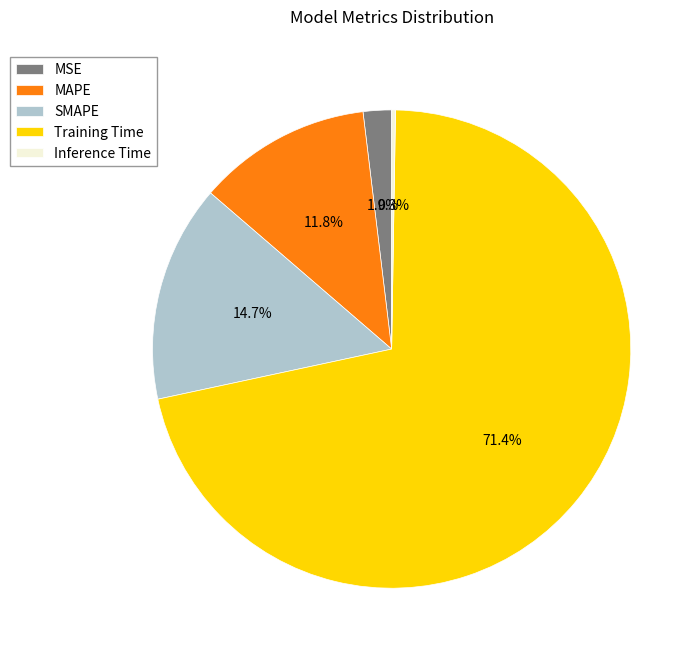

Is it true that MAPE is 26% of the pie?

False